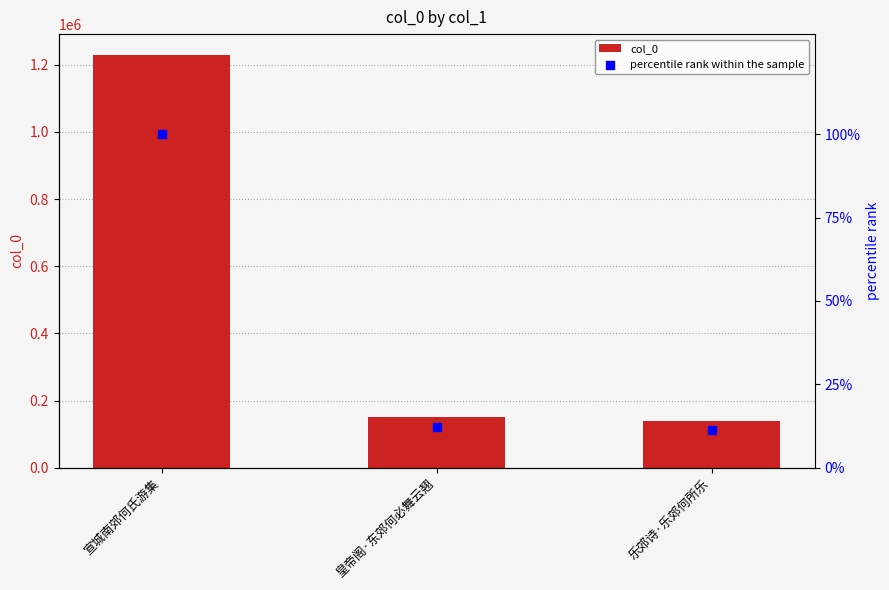

Which series has the widest spread of Y values?

col_0